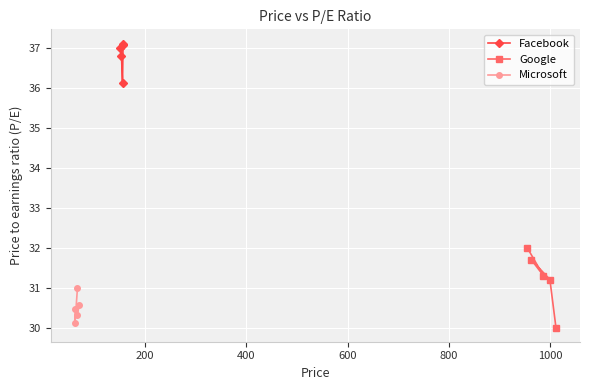

What is the maximum value for Google?

32.0